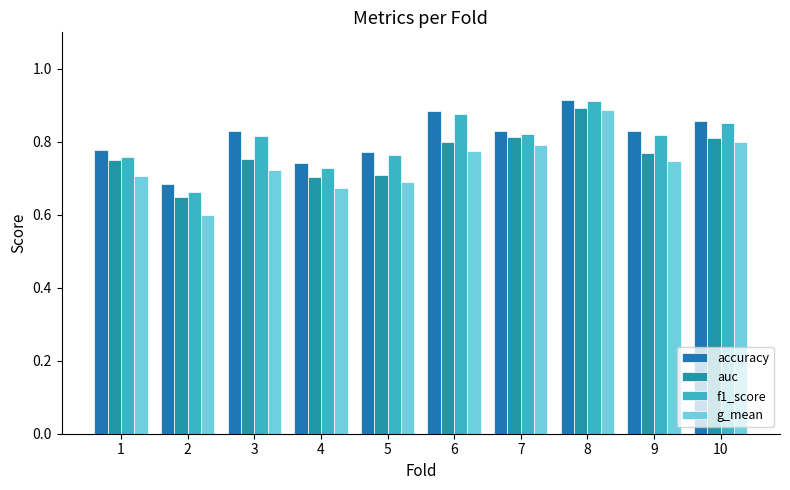

Are the bars horizontal?

No